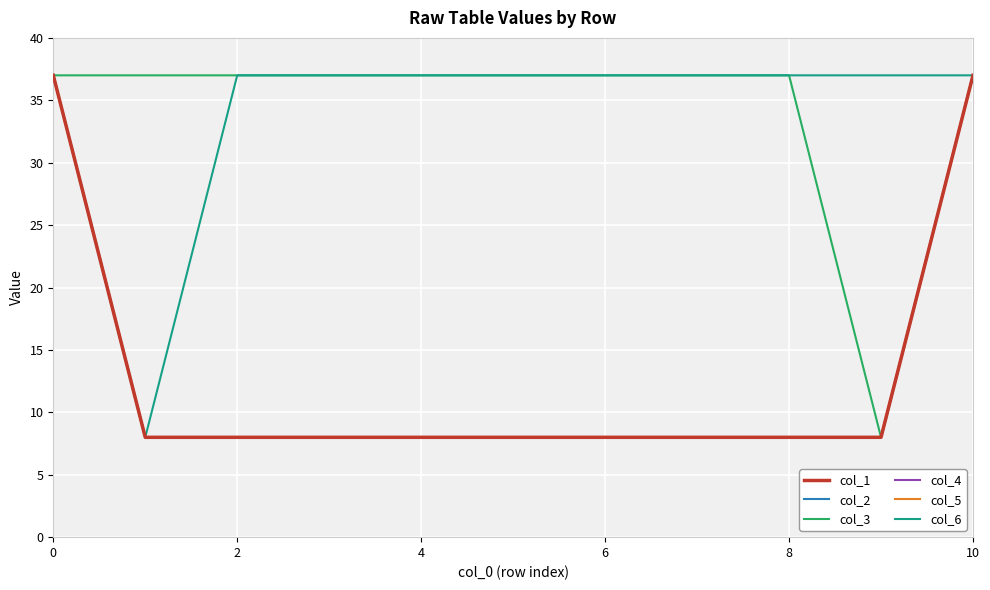

Does the chart have visible grid lines?

Yes